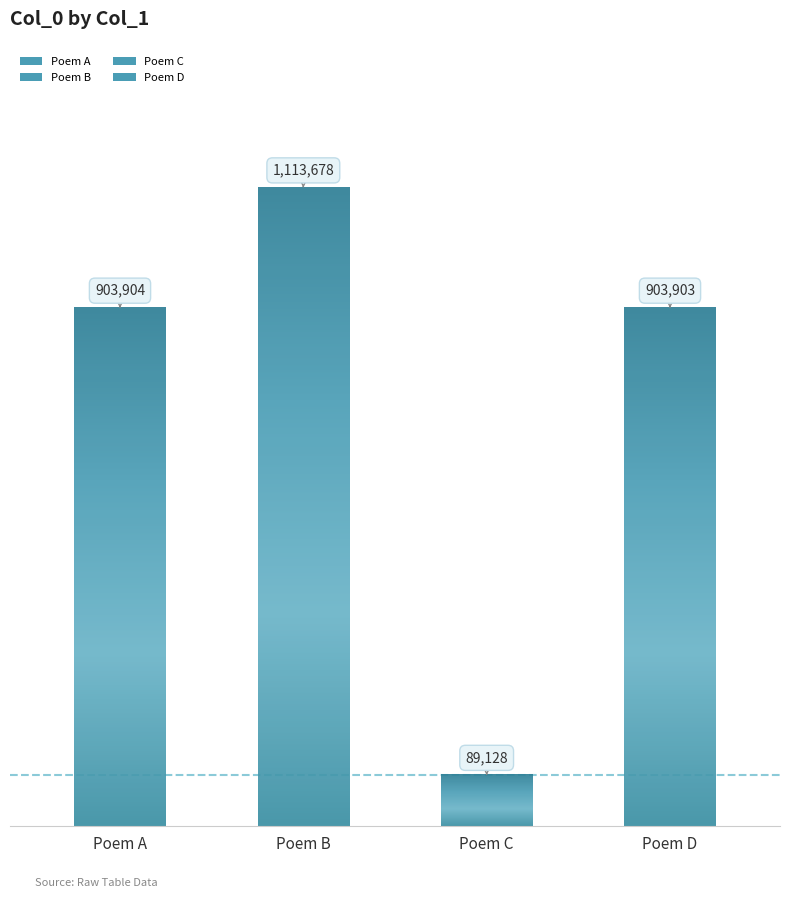

How many distinct data groups are displayed?

1